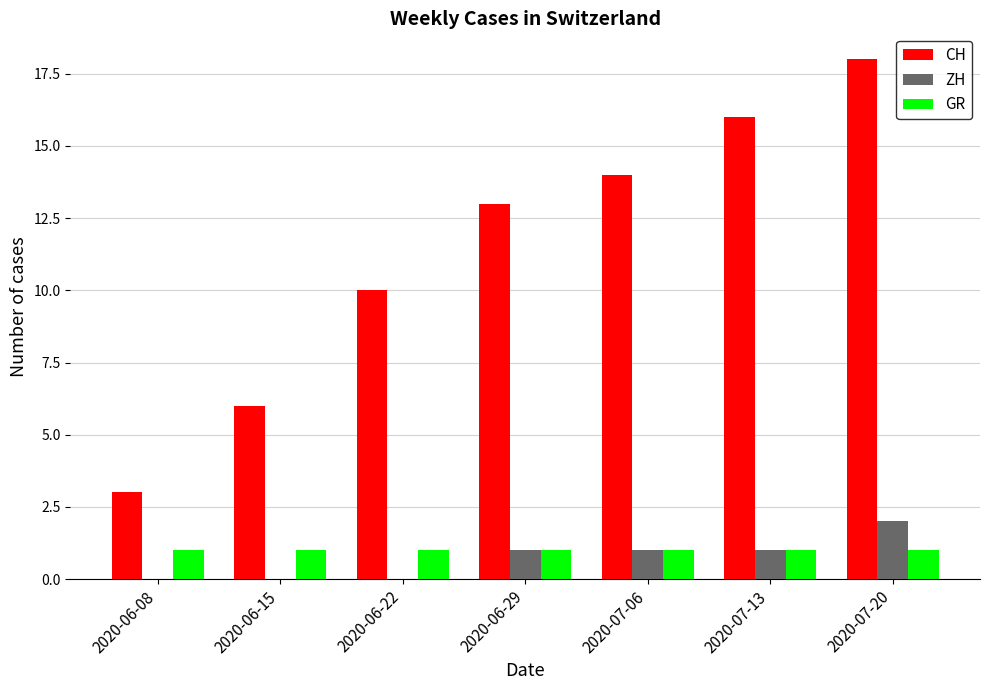

Does the chart contain stacked bars?

No